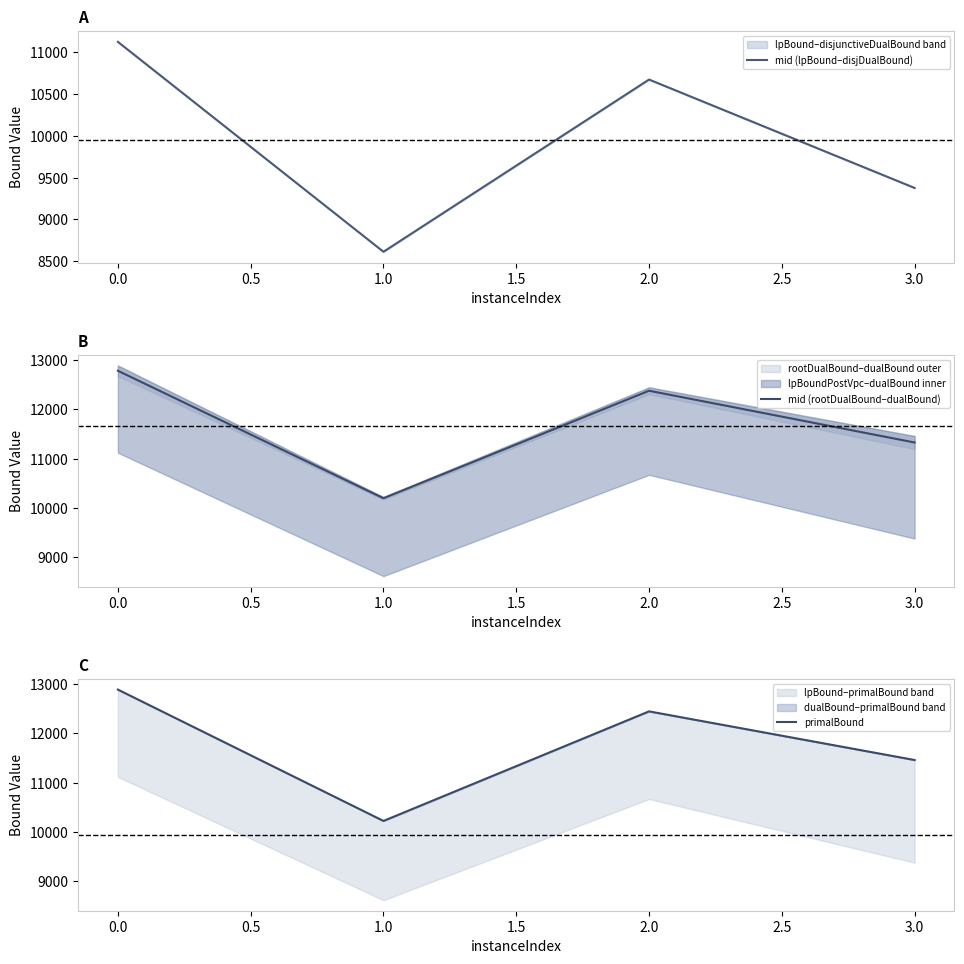

True or false: mid (rootDualBound–dualBound) and mid (lpBound–disjDualBound) cross at least once.

False